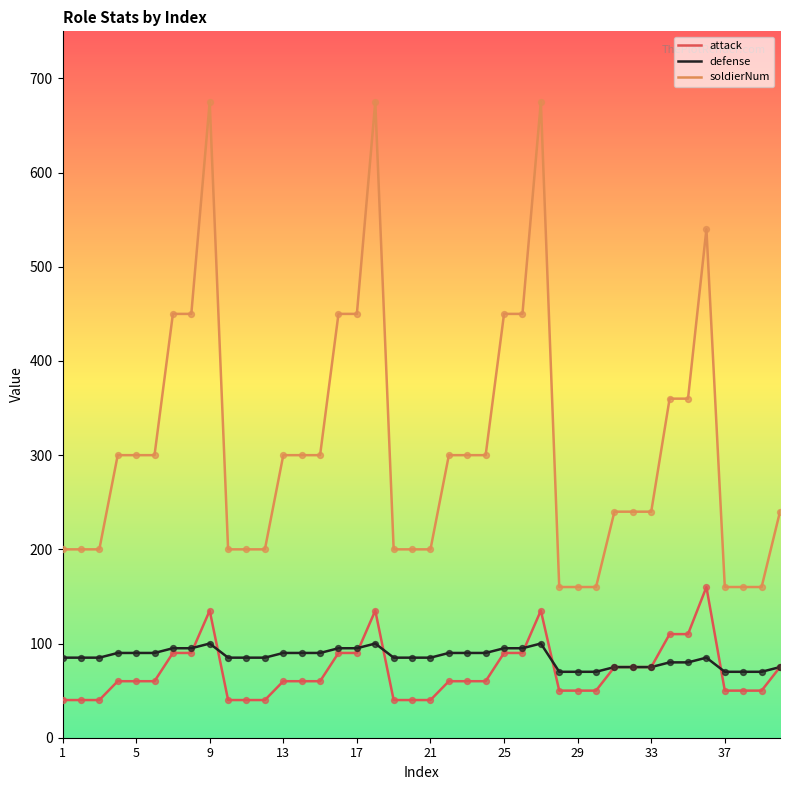

Which series has the widest spread of values?

soldierNum